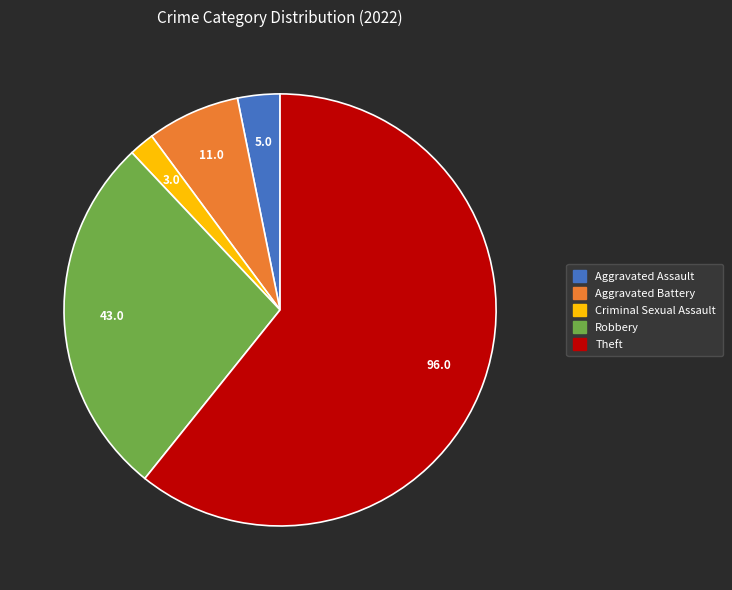

True or false: Aggravated Assault accounts for 16% of the total.

False